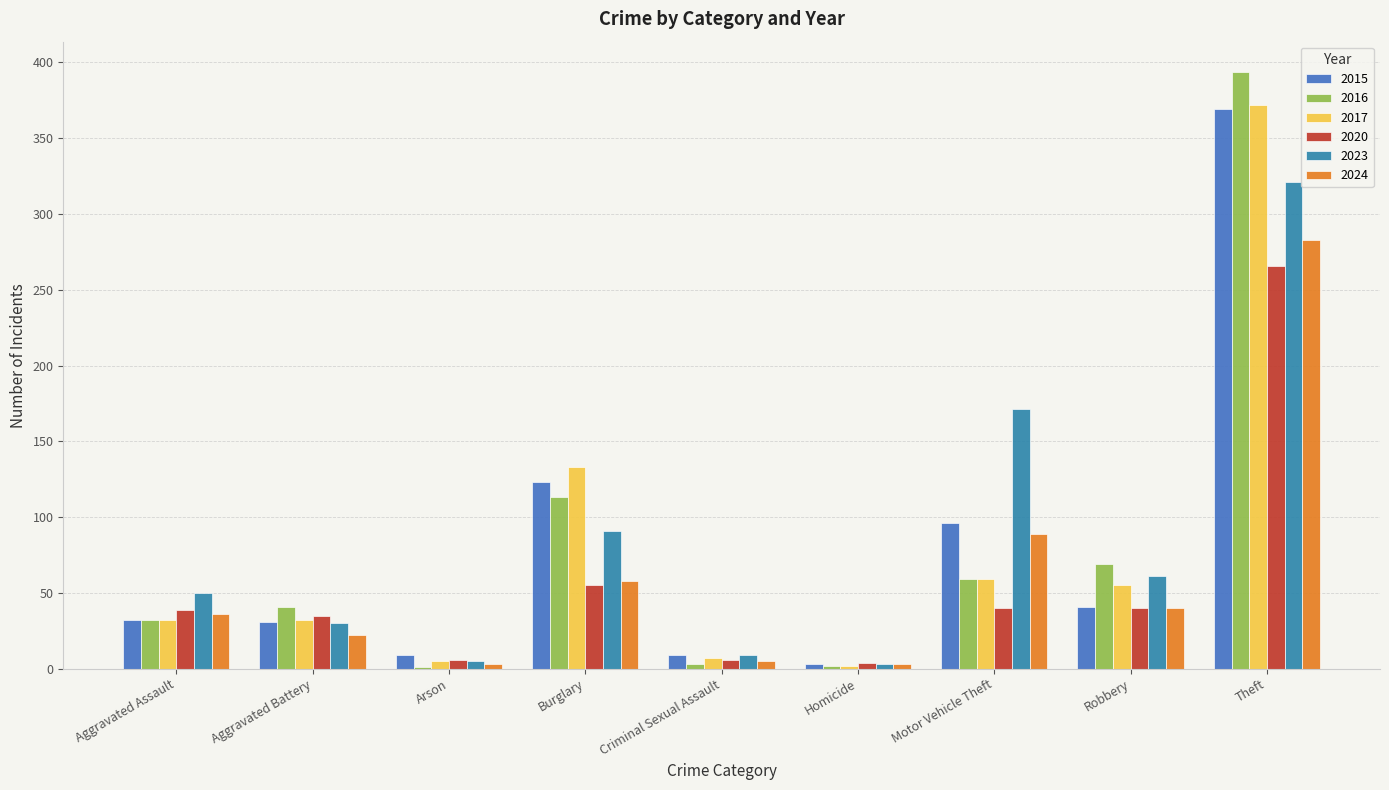

What is the sum of the 2020 values at Homicide and Arson?

10